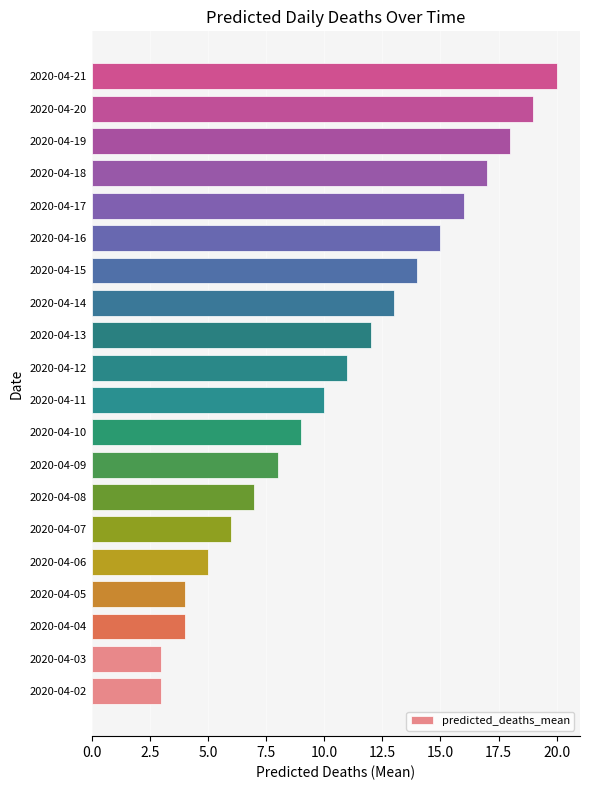

Approximately how many times larger is the value at 2020-04-18 compared to 2020-04-11?

1.7